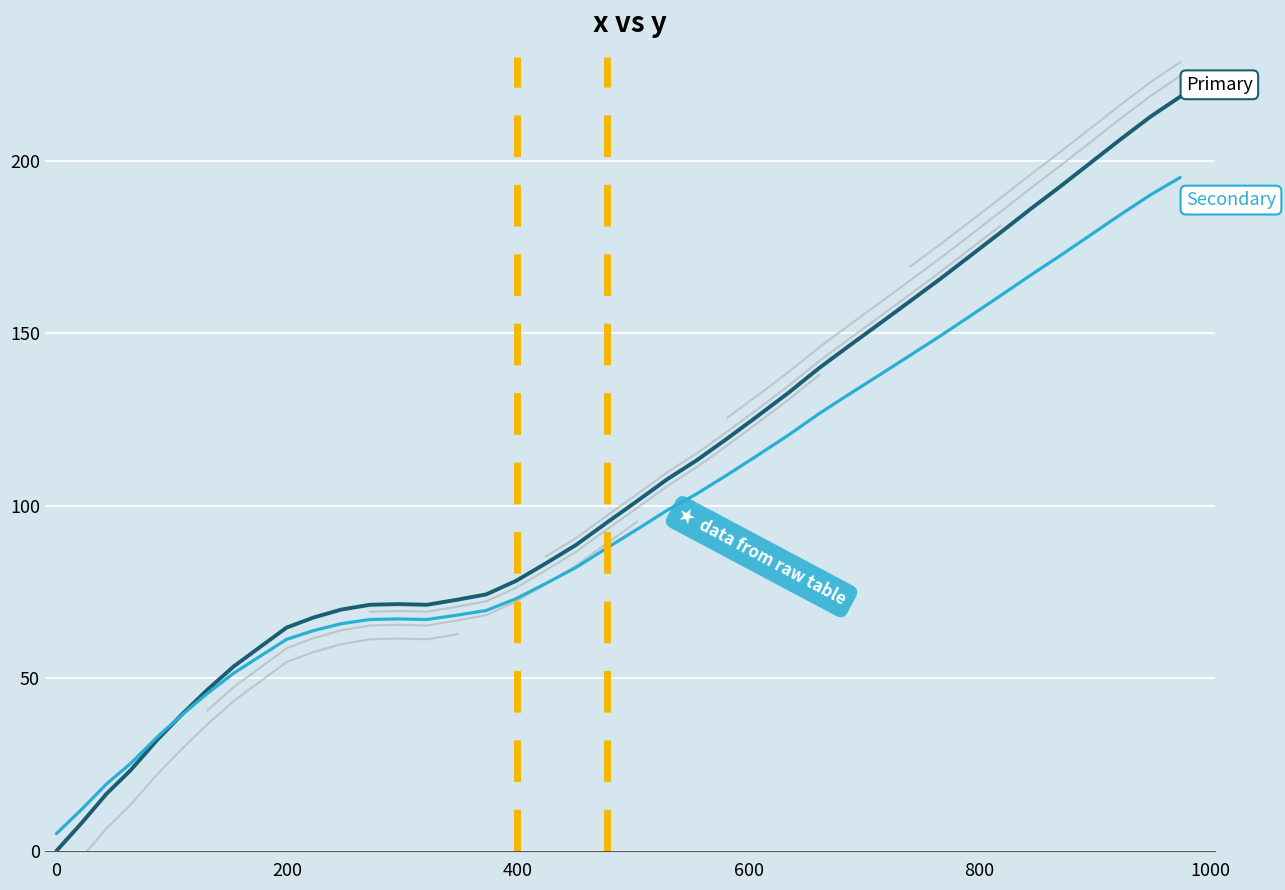

What is the difference between the maximum and minimum values in the Primary series?

218.5